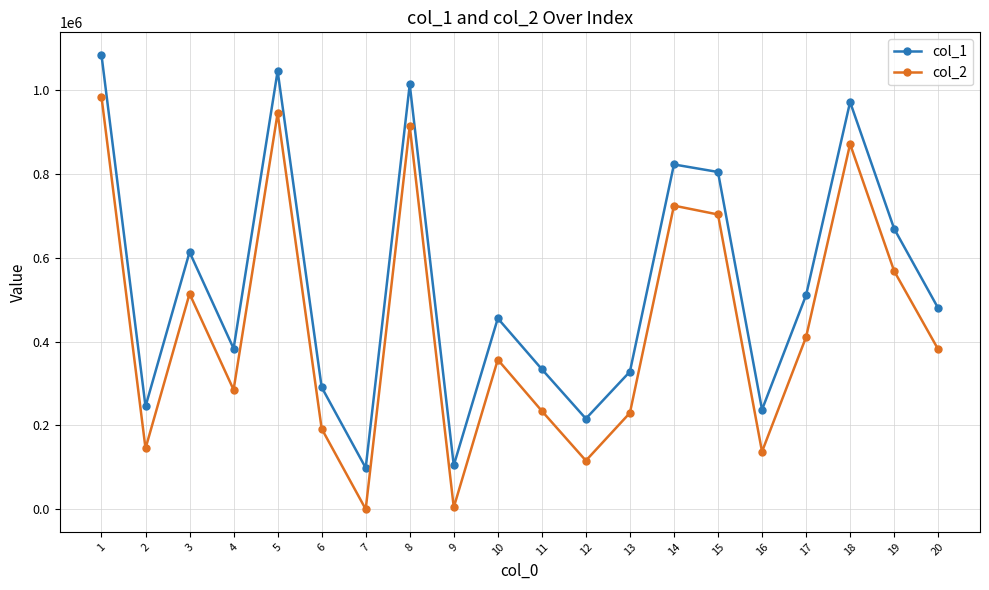

At which category is the sum across all series the highest?

1